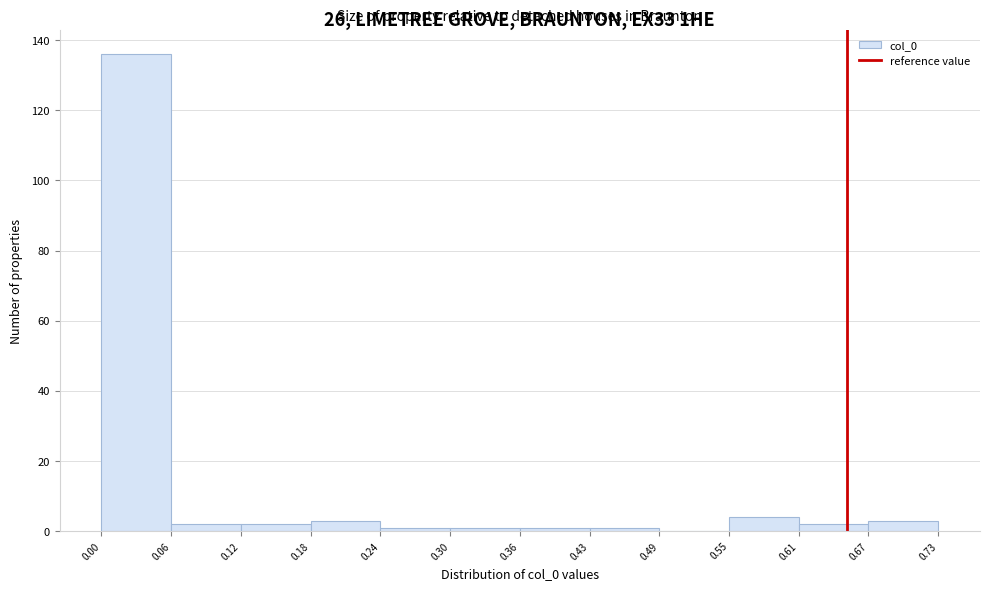

Reading left to right, transcribe this chart: for each bar, give the range it covers on the x-axis and its height. The values are not printed on the chart, so give them approximately, as read against the axis.

0.00 to 0.06: 136
0.06 to 0.12: 2
0.12 to 0.18: 2
0.18 to 0.24: 4
0.24 to 0.30: under 2
0.30 to 0.36: under 2
0.36 to 0.43: under 2
0.43 to 0.49: under 2
0.49 to 0.55: 0
0.55 to 0.61: 4
0.61 to 0.67: 2
0.67 to 0.73: 4